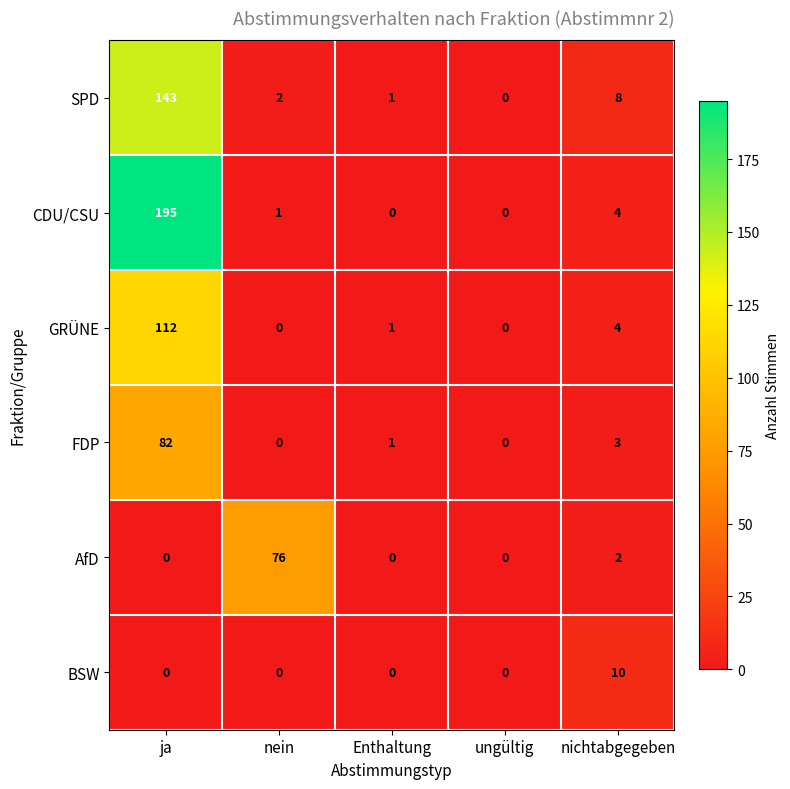

Which series has the largest total across all categories?

CDU/CSU